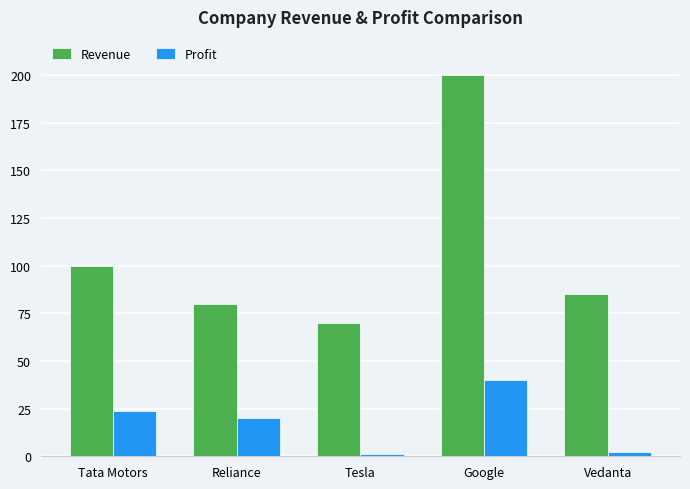

Which series has the widest spread of values?

Revenue